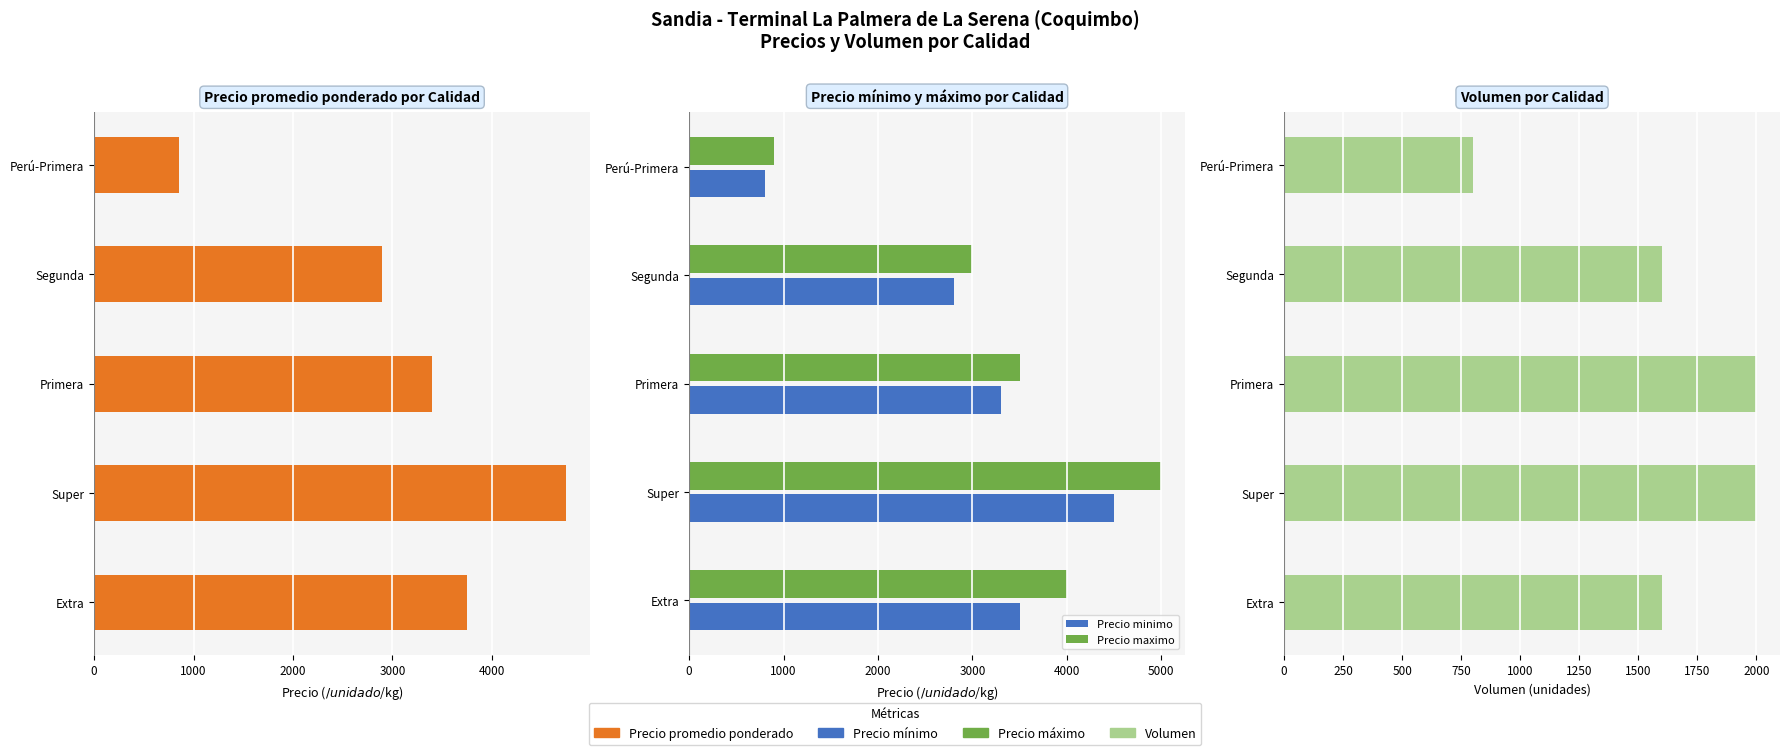

Reading left to right, list all the values displayed in this chart.

Precio promedio ponderado: 3750	4750	3400	2900	850
Precio minimo: 3500	4500	3300	2800	800
Precio maximo: 4000	5000	3500	3000	900
Volumen: 1600	2000	2000	1600	800